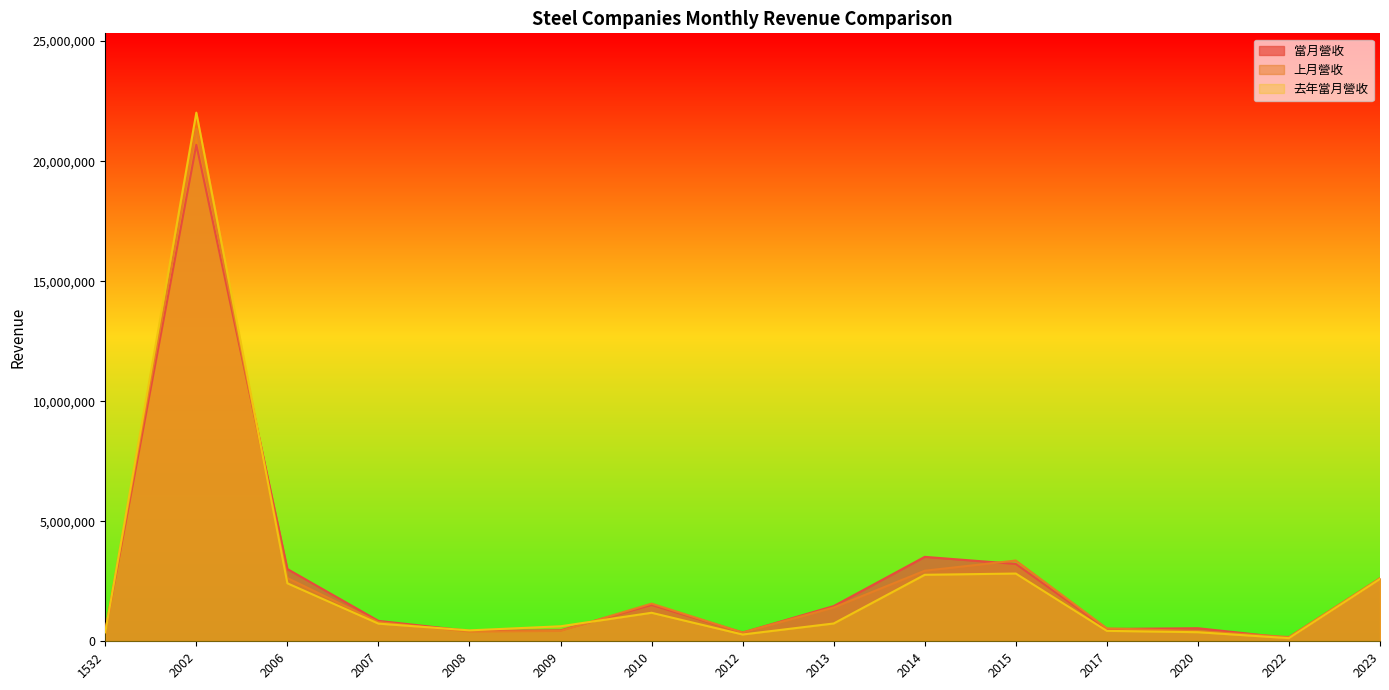

At which category does 去年當月營收 reach its first local peak?

2002